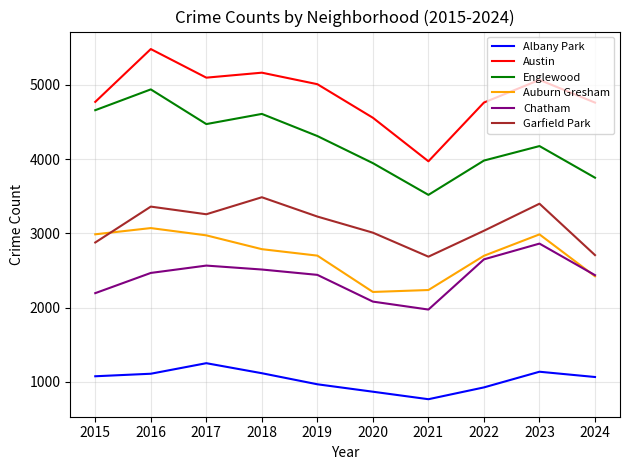

True or false: Englewood has more than 0 interior local peaks.

True